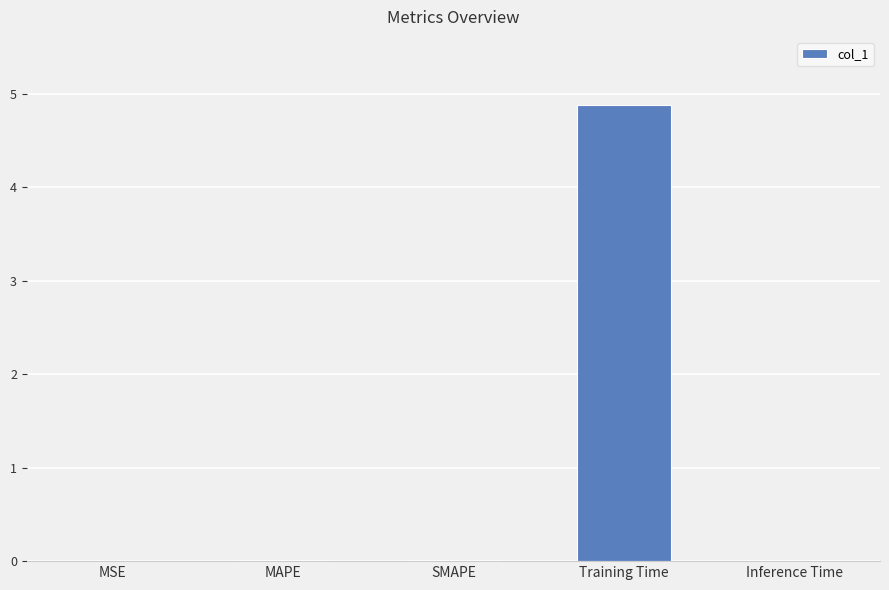

What is the average value?

1.0